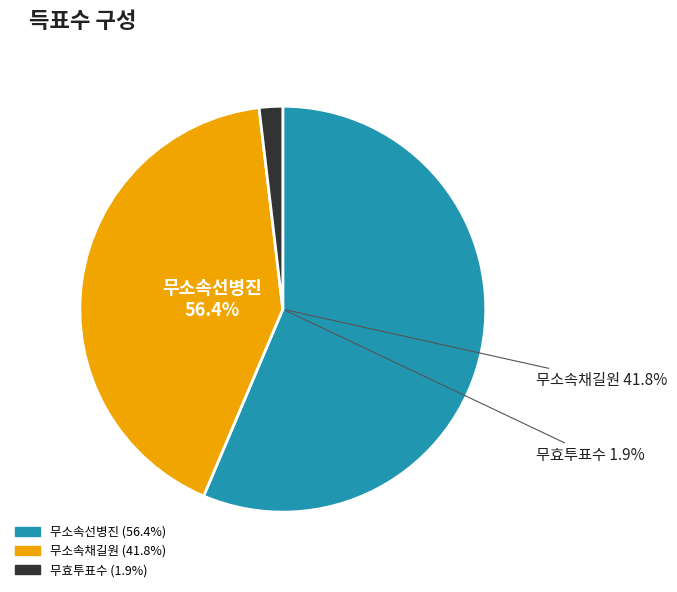

Count the number of slices in the pie.

3